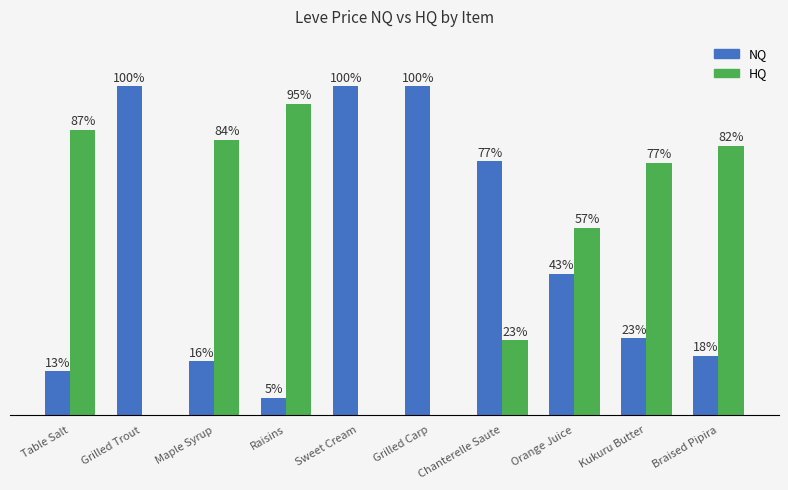

Is the value of HQ at Grilled Trout greater than the value of NQ at Grilled Carp?

No